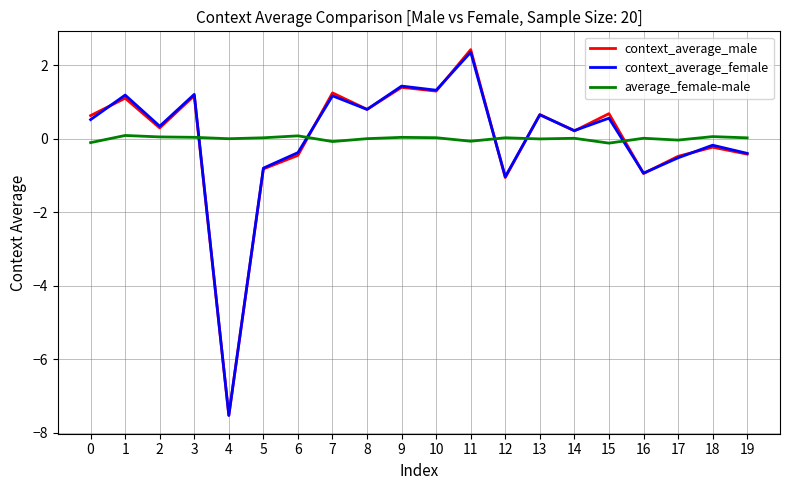

Is it true that context_average_male equals -0.2 at 12?

False